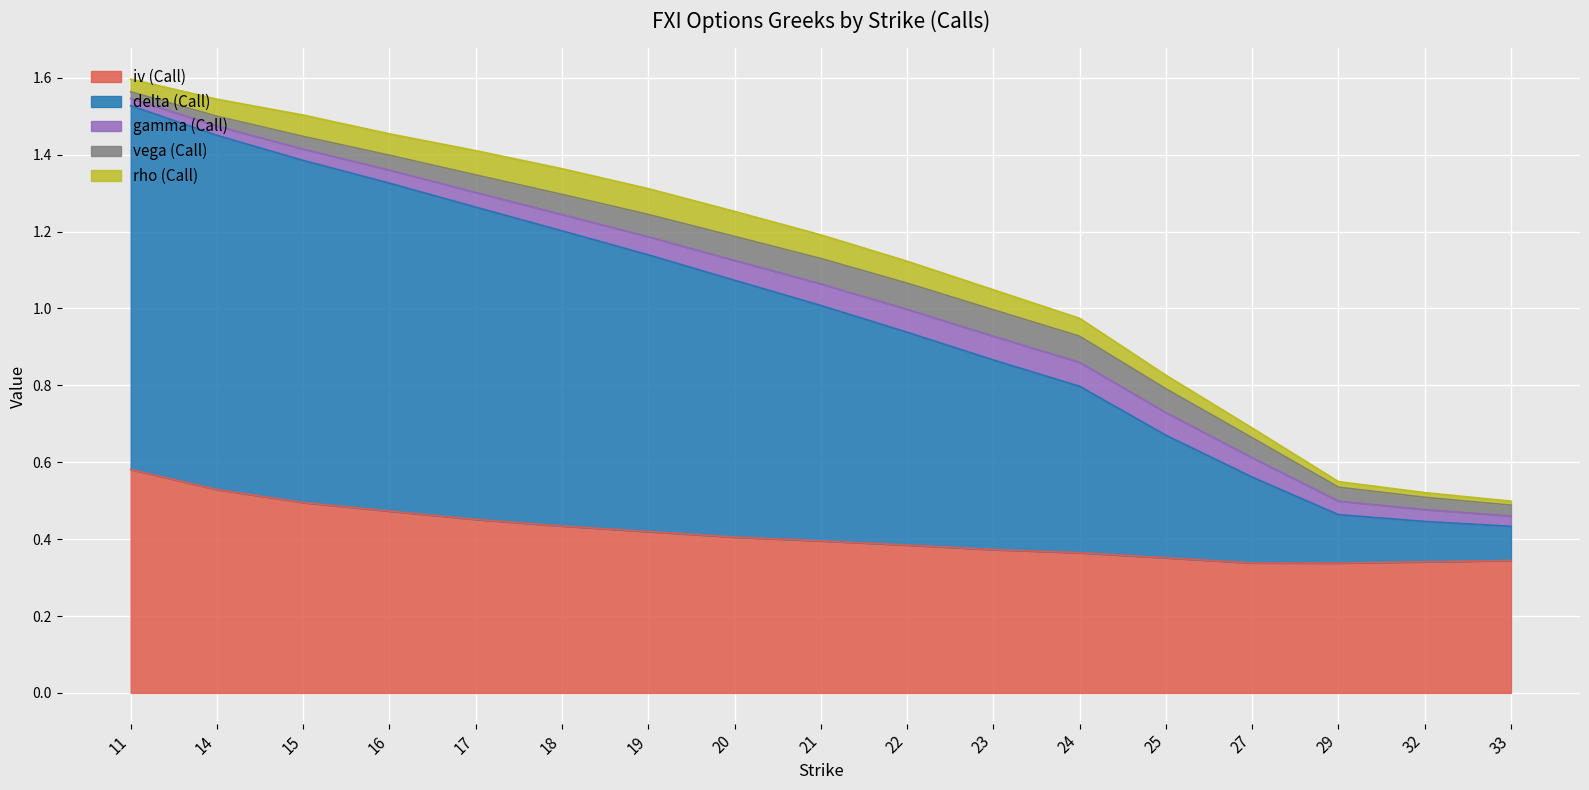

True or false: gamma (Call) has a value of 0.0 at 18.

True